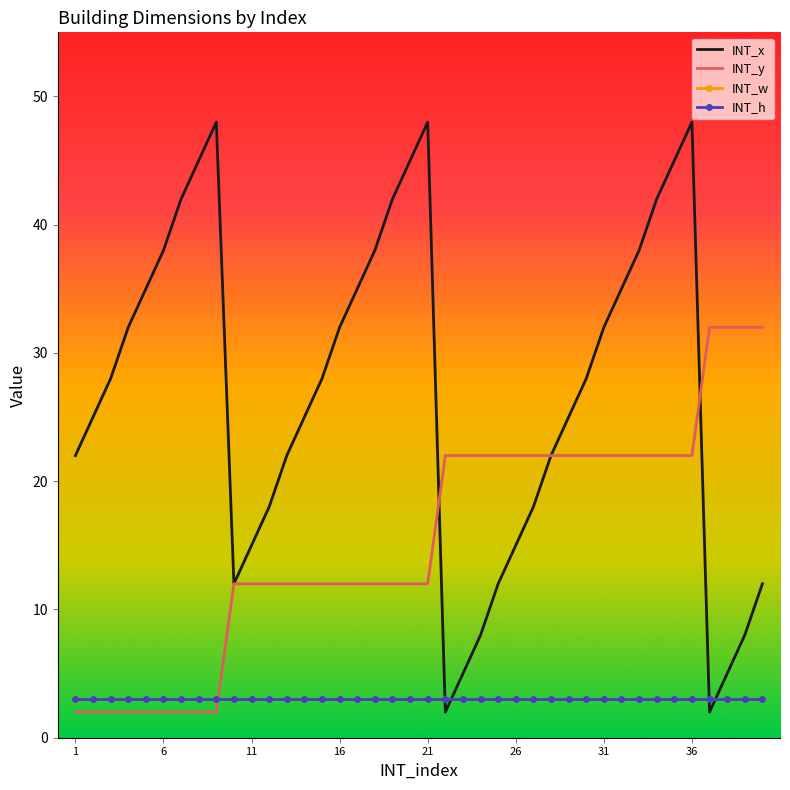

Which series ends up on top after the final intersection of INT_y and INT_x?

INT_y